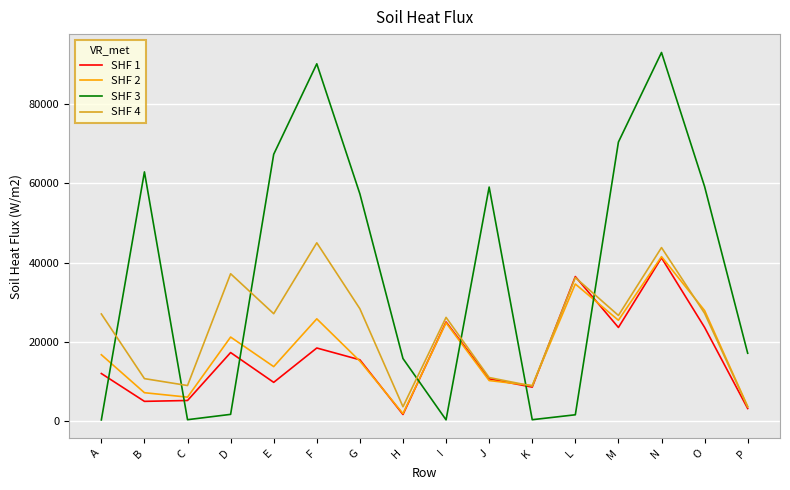

Rank the series at C from highest to lowest value.

SHF 4, SHF 2, SHF 1, SHF 3